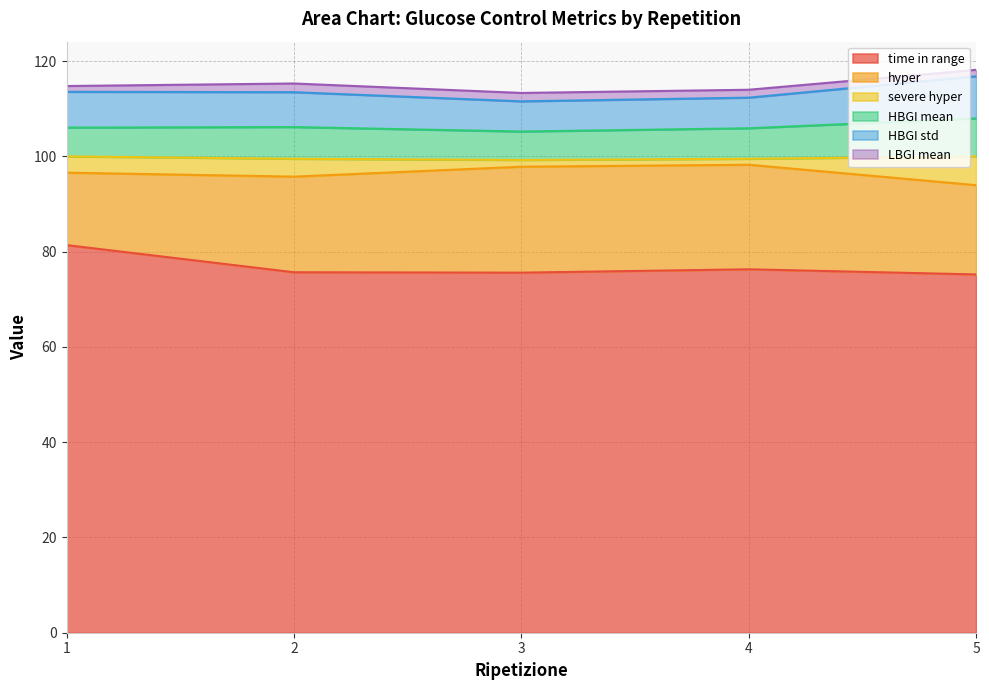

What is the difference between the second highest and second lowest values in the HBGI std series?

1.2